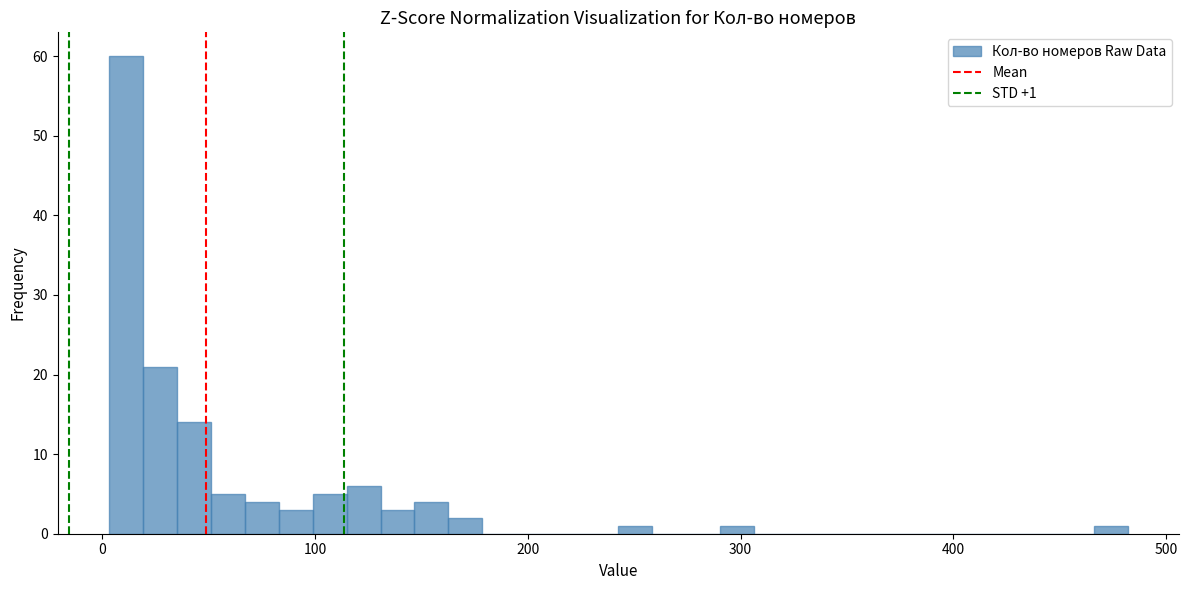

Read against the x-axis, roughly where is the centre of the tallest bar?

10